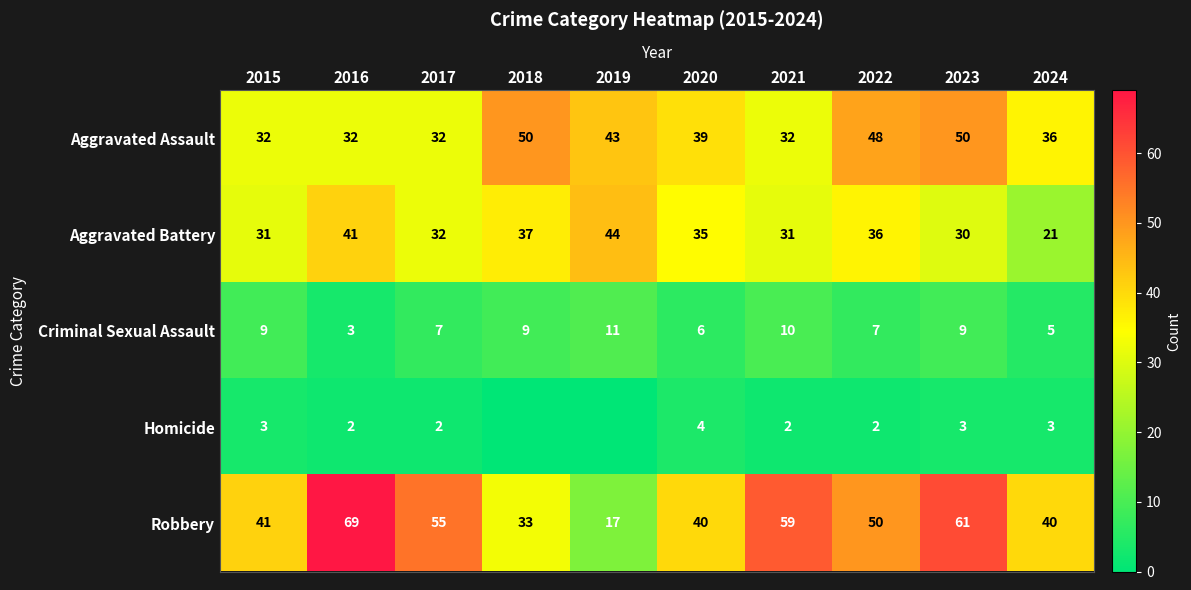

The Aggravated Assault series shows 32 at 2021. True or false?

True